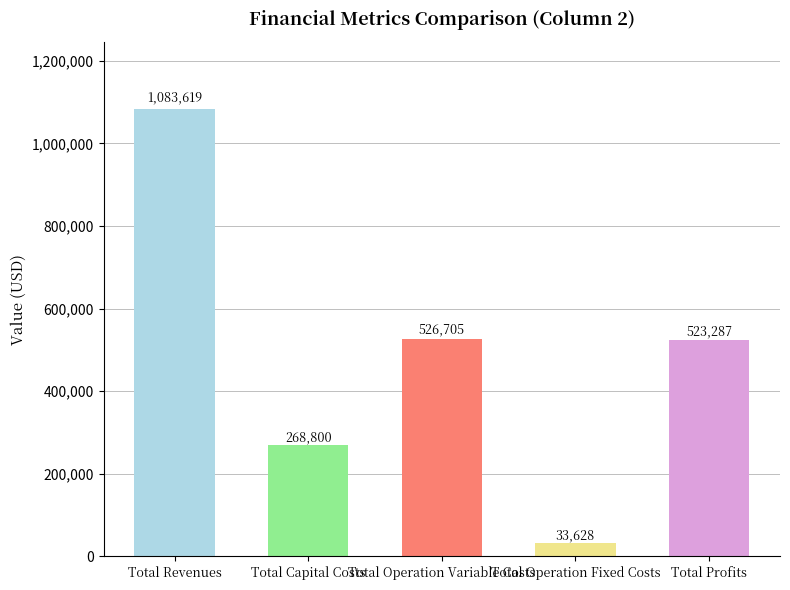

List the labels in order of value, largest first.

Total Revenues, Total Operation Variable Costs, Total Profits, Total Capital Costs, Total Operation Fixed Costs